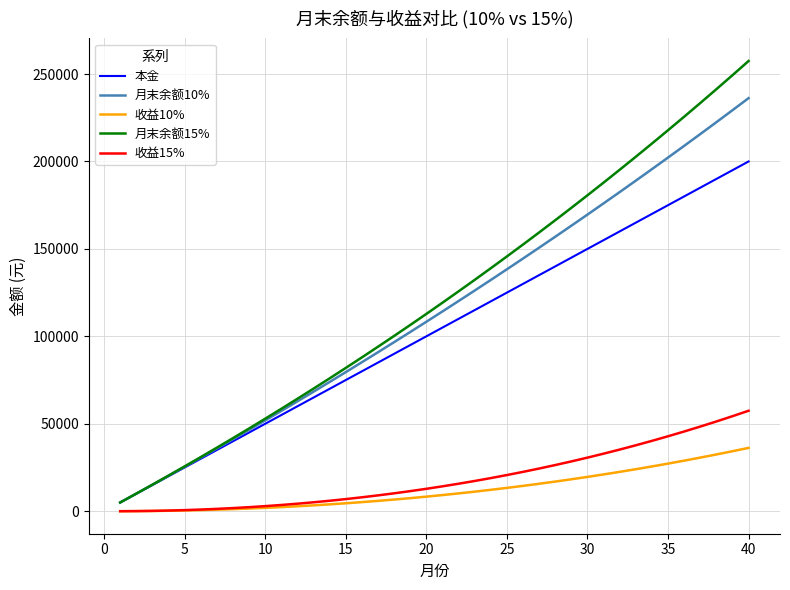

Which series has the widest spread of values?

月末余额15%